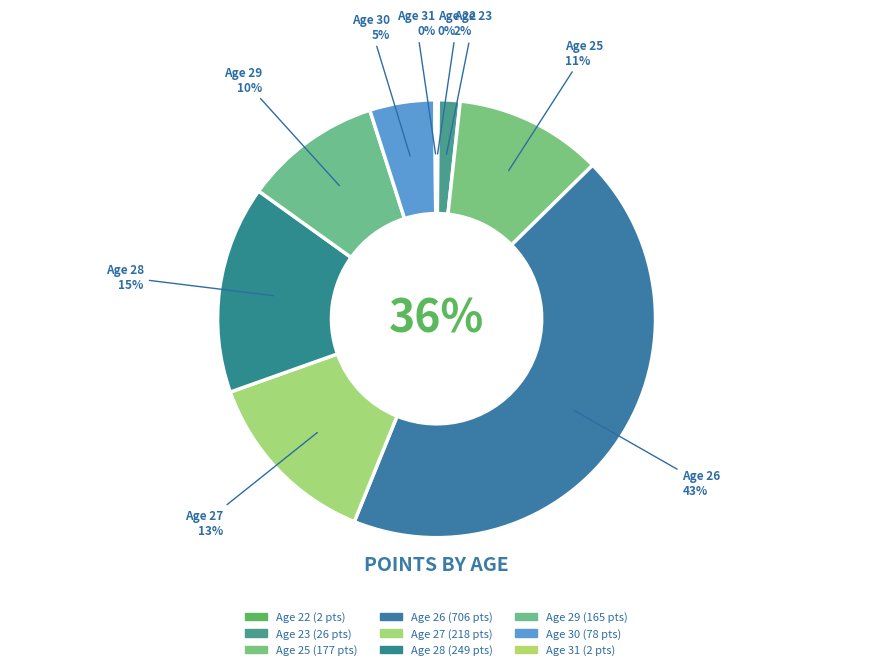

Is the sum of Age 22 and Age 25 greater than half?

No